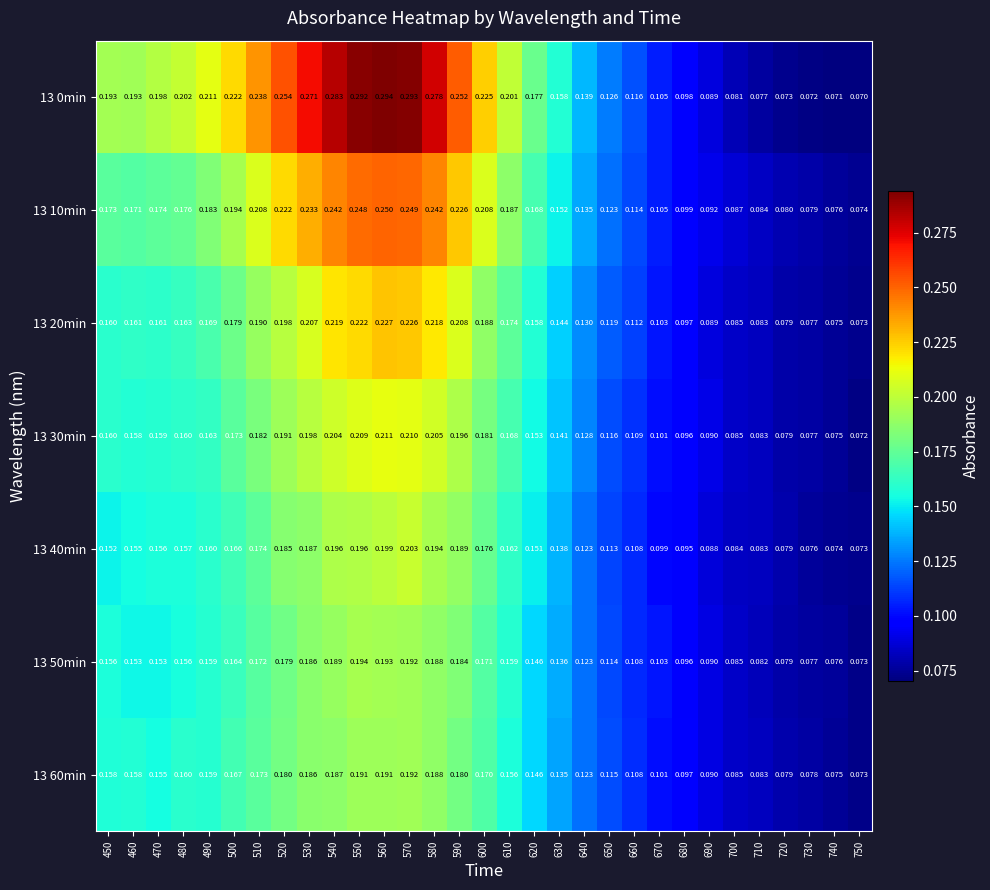

Which series has the widest spread of values?

13 0min